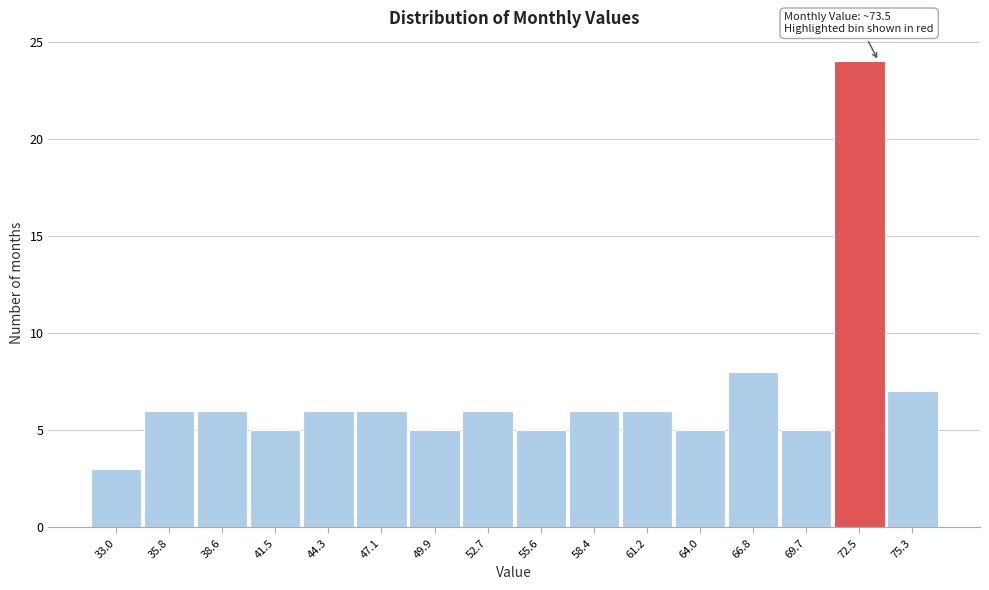

Over which range of the x-axis is the bar tallest?

71.0 to 74.0